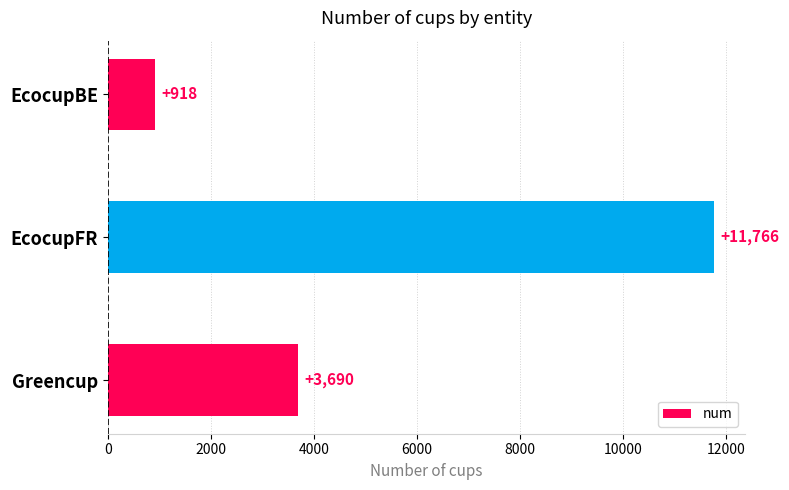

Reading top to bottom, transcribe all the data shown in this chart.

918	11766	3690